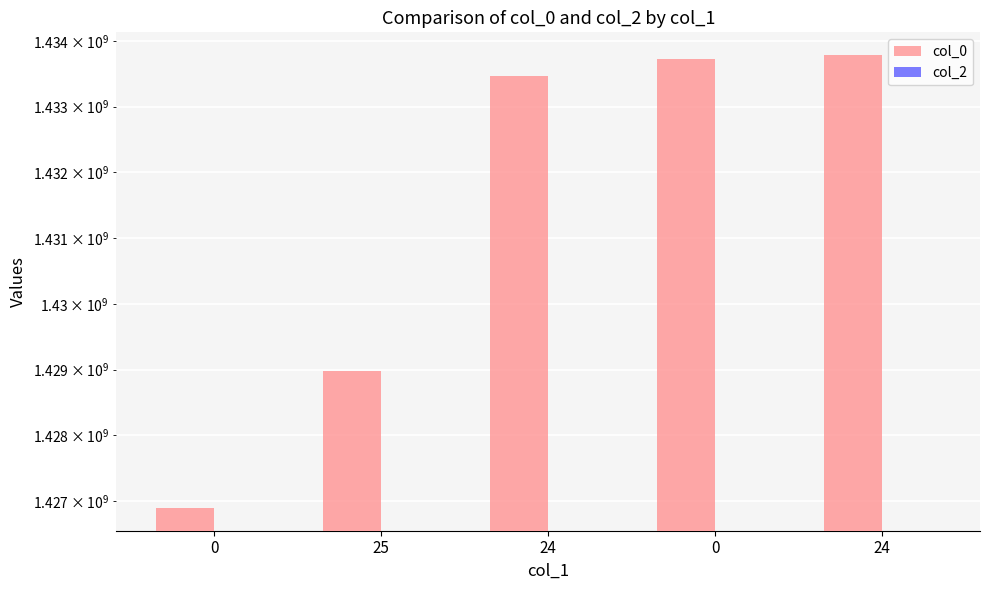

How many bars are there in each group?

2